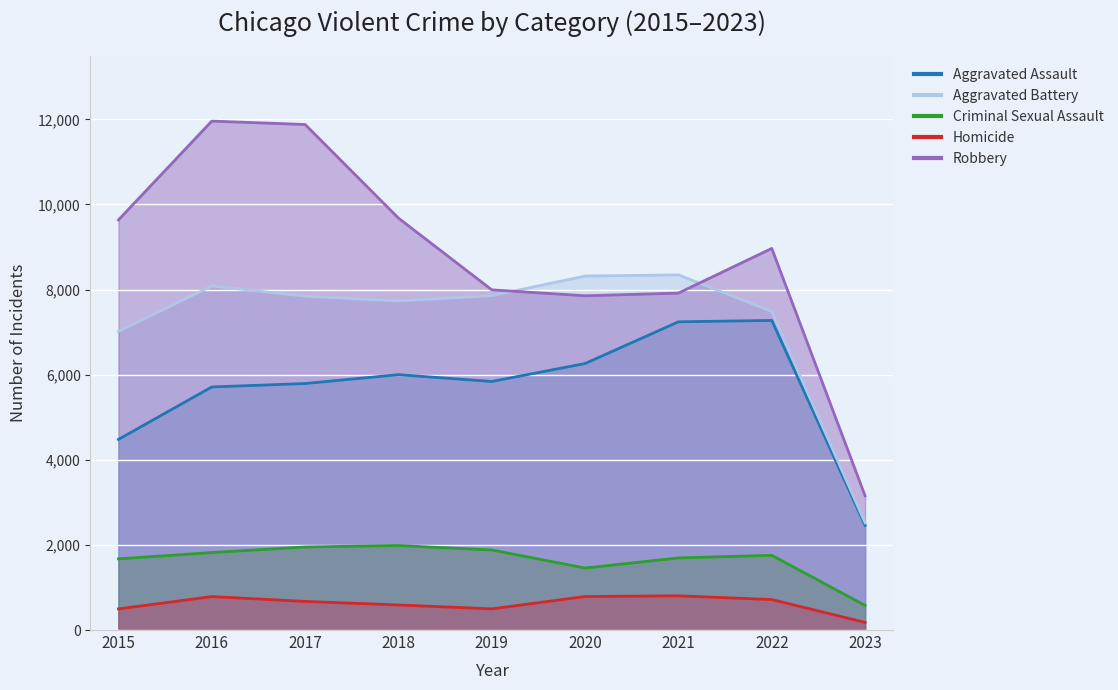

What is the value of the Homicide point at the 7th from the left?

804